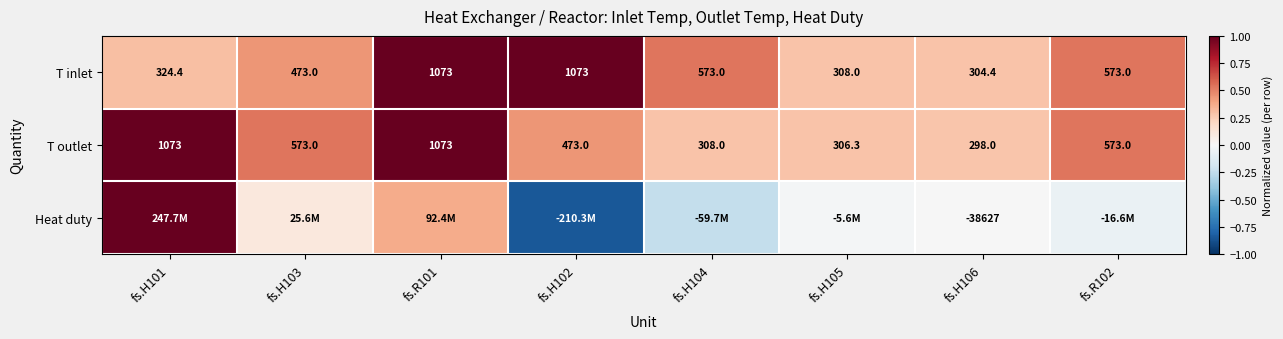

The T inlet series shows 0.5 at fs.H102. True or false?

False